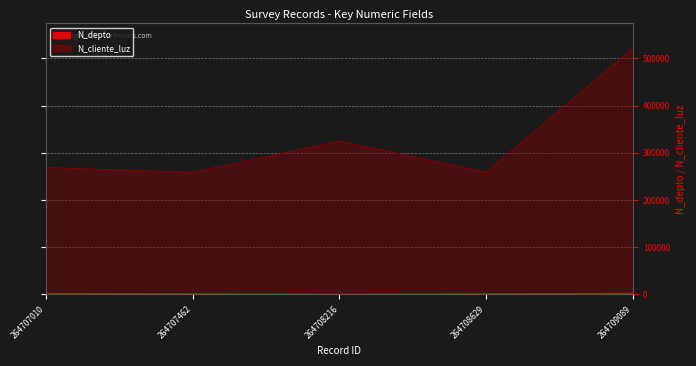

Reading right to left, extract all data points from this chart.

N_depto: 264709089=2800	264708629=1523	264708216=630	264707462=1508	264707010=2608
N_cliente_luz: 264709089=521566	264708629=258663	264708216=324732	264707462=258663	264707010=268734